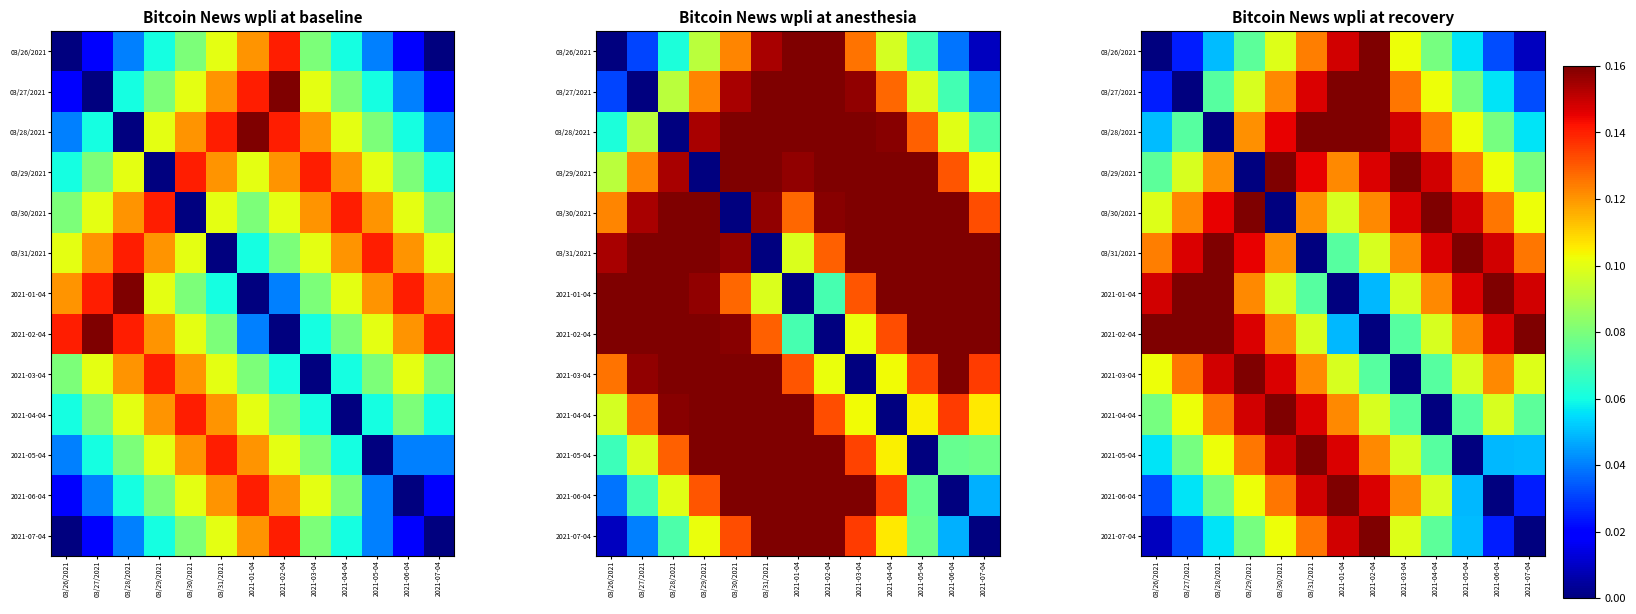

The 03/31/2021 series shows 0.2 at 03/28/2021. True or false?

True